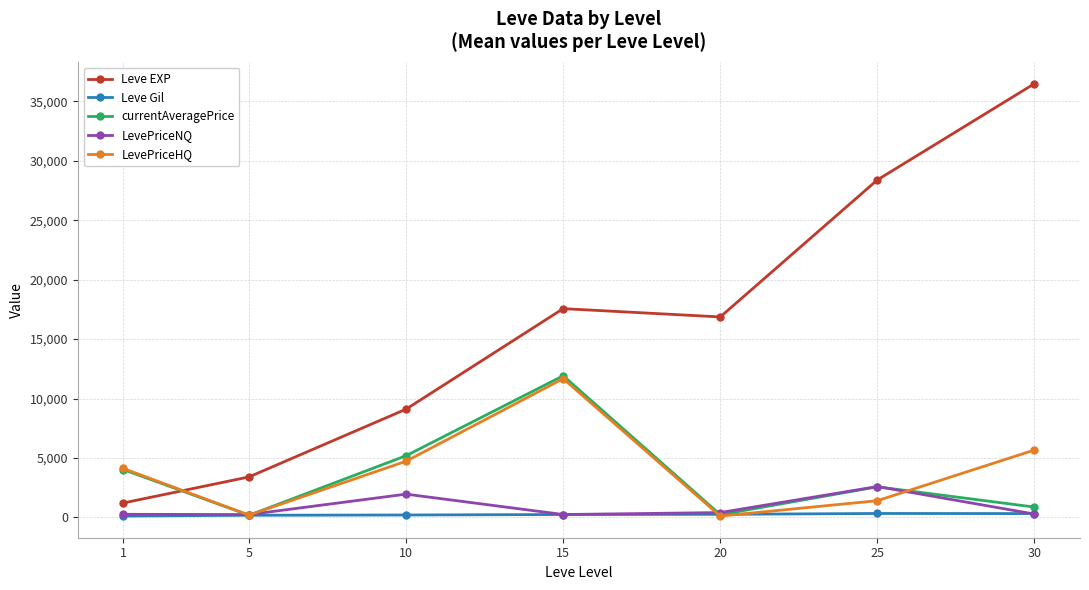

Is the value of LevePriceHQ at 30 greater than the value of Leve Gil at 15?

Yes